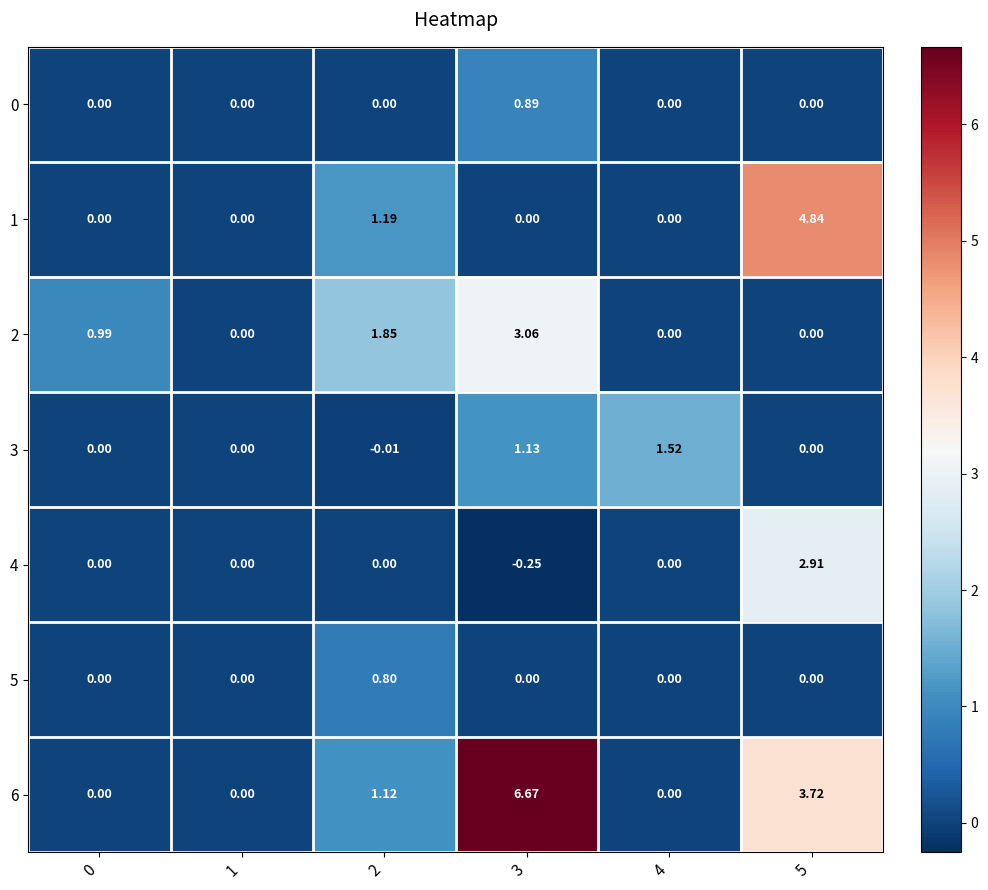

Is the value of 4 at 5 greater than the value of 5 at 2?

Yes